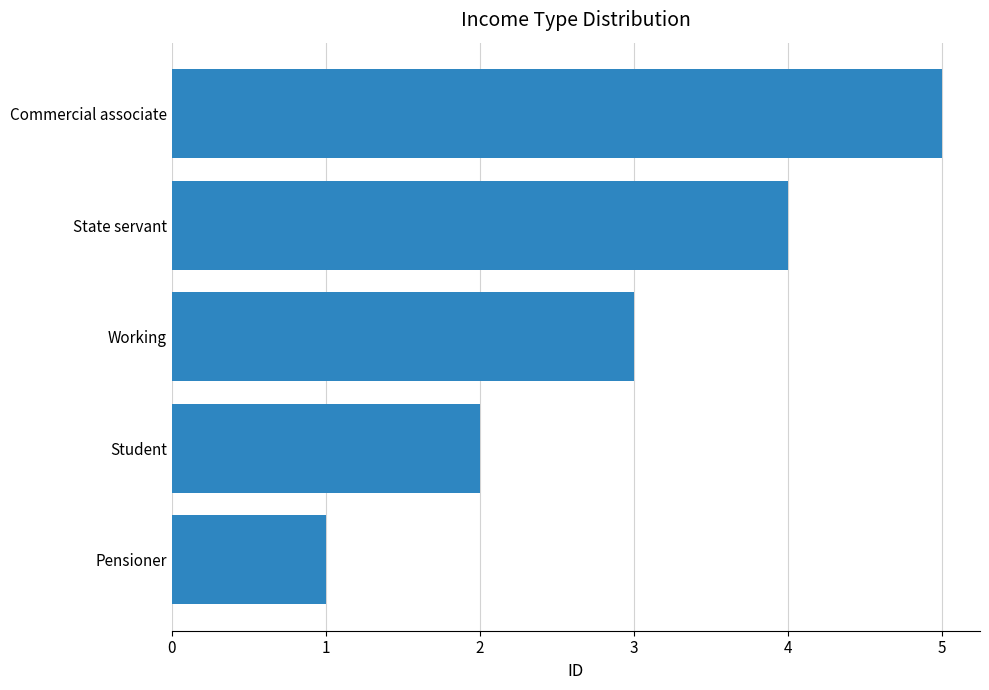

Is it true that the value at Working is 3?

True